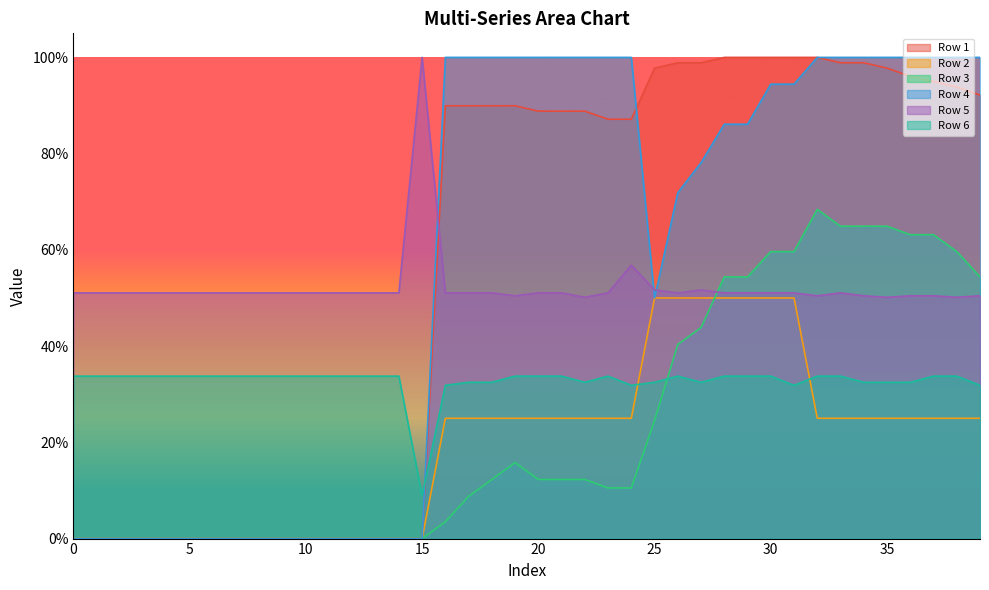

Which series has the largest range (max minus min)?

Row 1